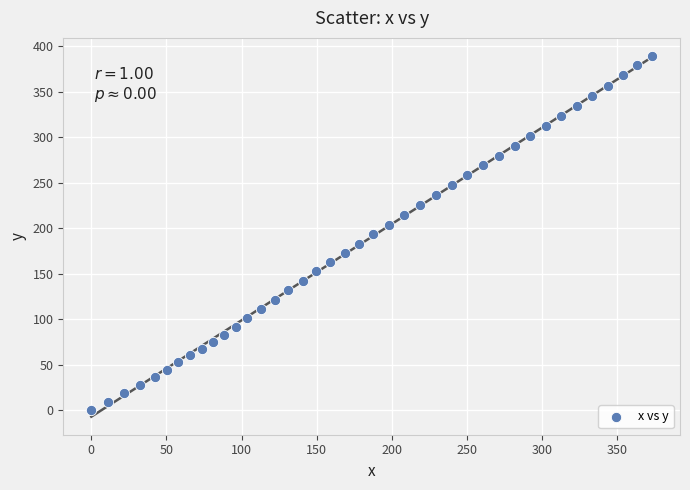

What is the range of X values (max minus min)?

373.0